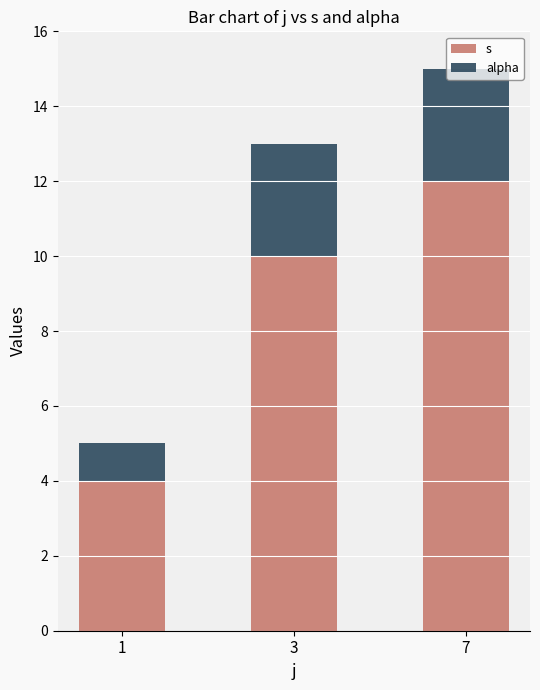

What is the lowest value of the s series?

4